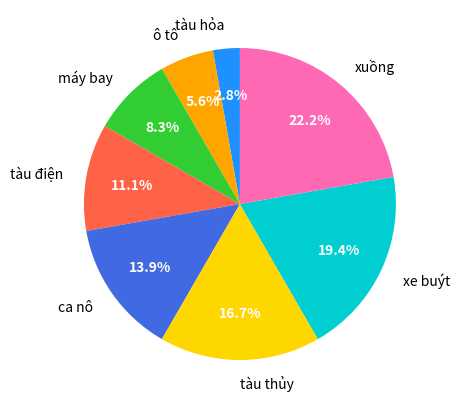

Between tàu thủy and xuồng, which is larger?

xuồng